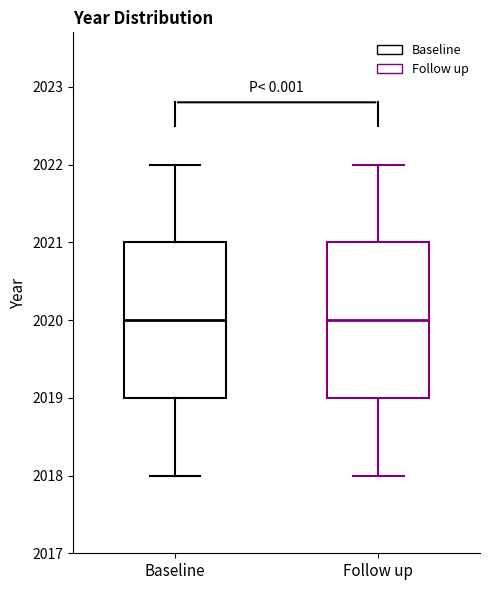

Reading left to right, read every box against the y-axis: the position of its median line, the range the box covers, and the ends of its whiskers. The values are not printed on the chart, so give them approximately, as read against the axis.

Baseline: median 2020, box 2019 to 2021, whiskers 2018 to 2022
Follow up: median 2020, box 2019 to 2021, whiskers 2018 to 2022